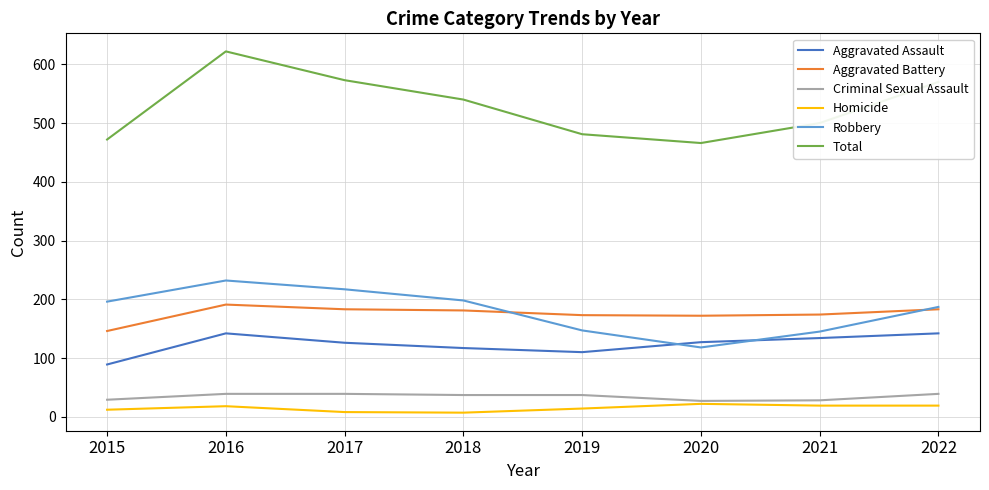

The Robbery series shows 48 at 2015. True or false?

False